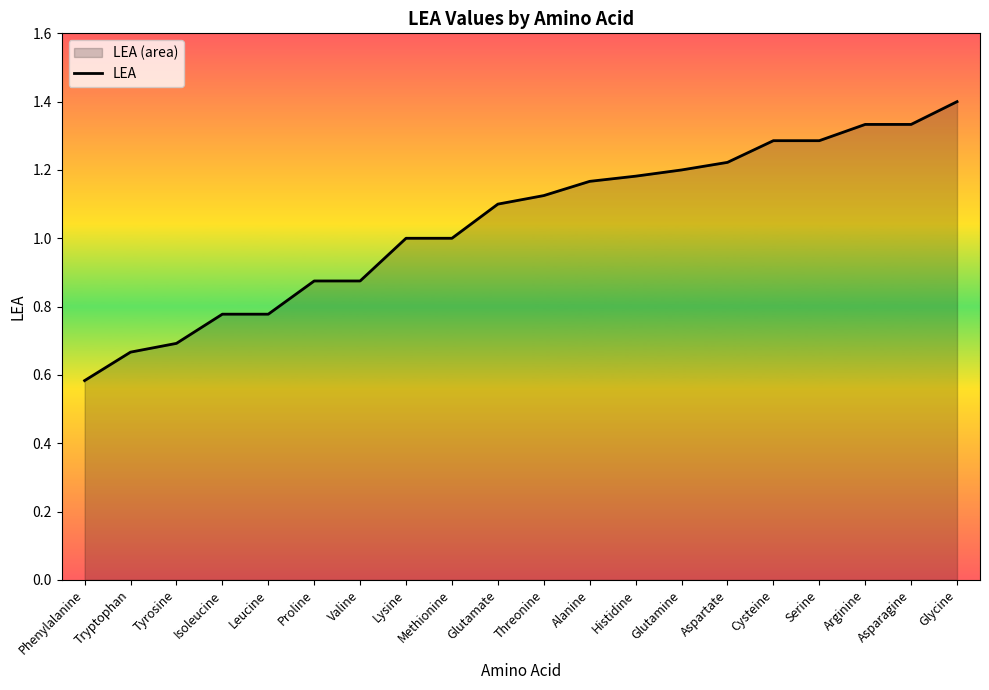

Is it true that the value at Lysine is 0.3?

False